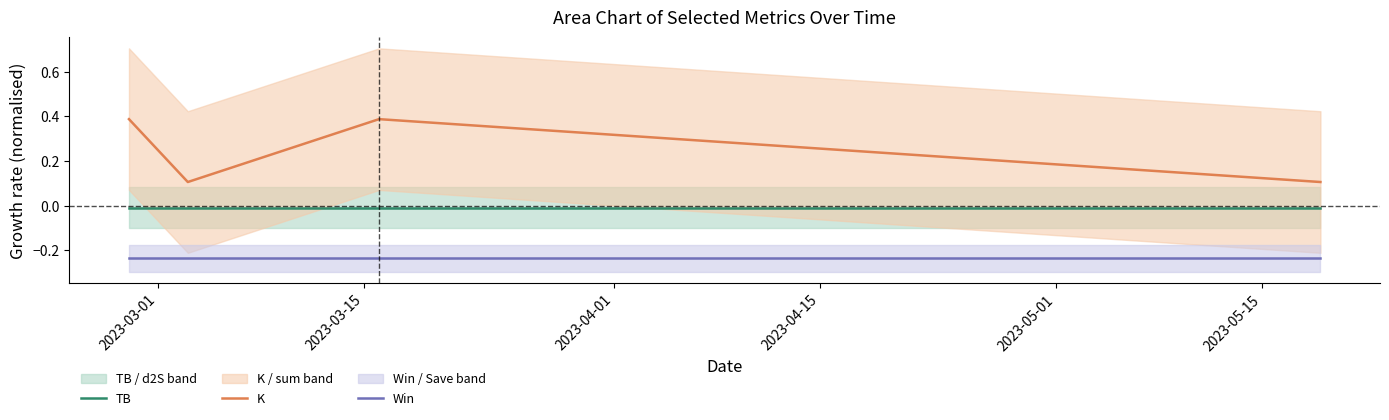

True or false: TB and K cross at least once.

False